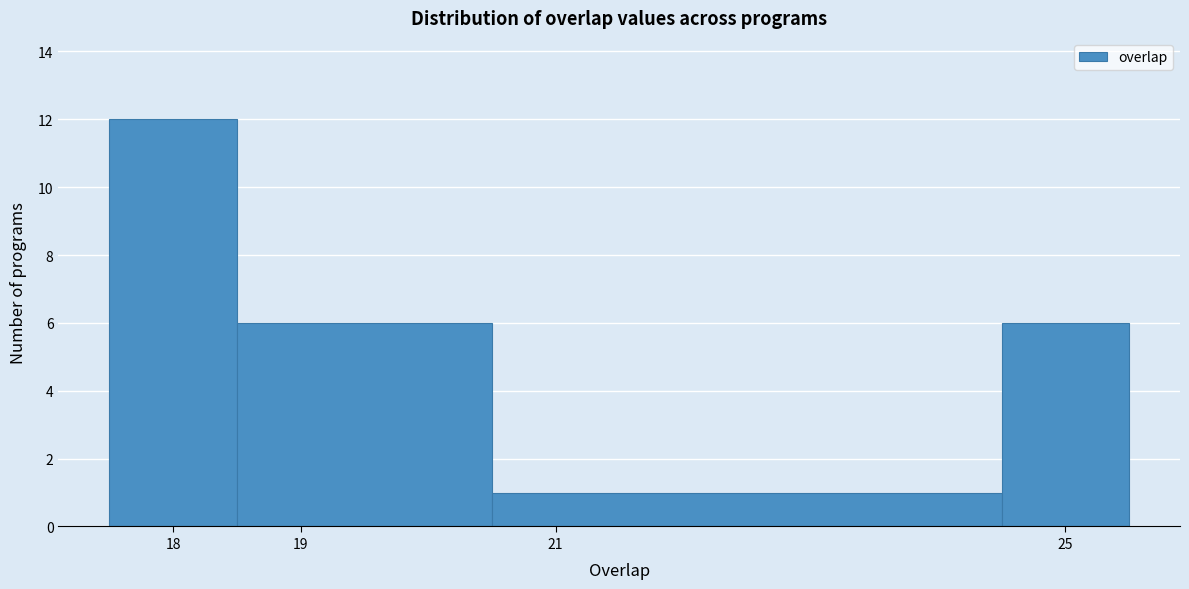

Reading left to right, transcribe this chart: for each bar, give the range it covers on the x-axis and its height. The values are not printed on the chart, so give them approximately, as read against the axis.

17.5 to 18.5: 12
18.5 to 20.5: 6
20.5 to 24.5: 1
24.5 to 25.5: 6